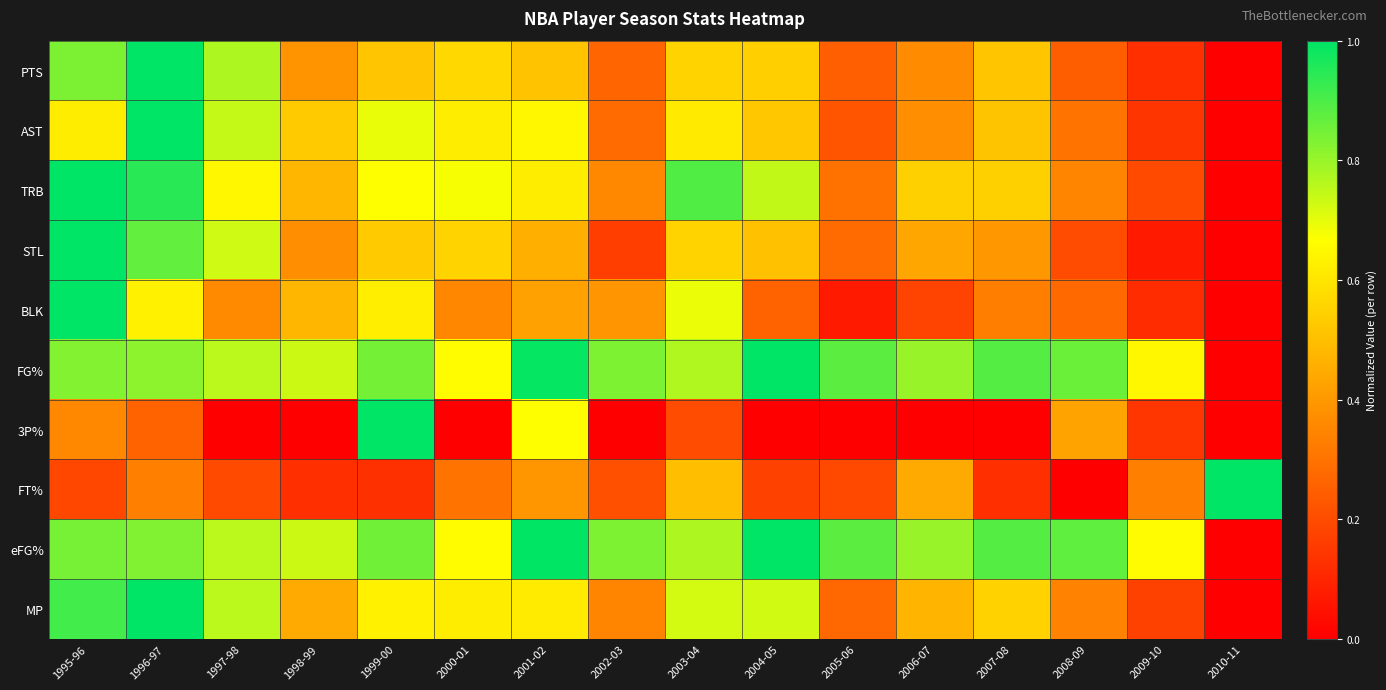

At 1999-00, list the series in order from largest to smallest.

3P%, eFG%, FG%, AST, TRB, MP, BLK, STL, PTS, FT%